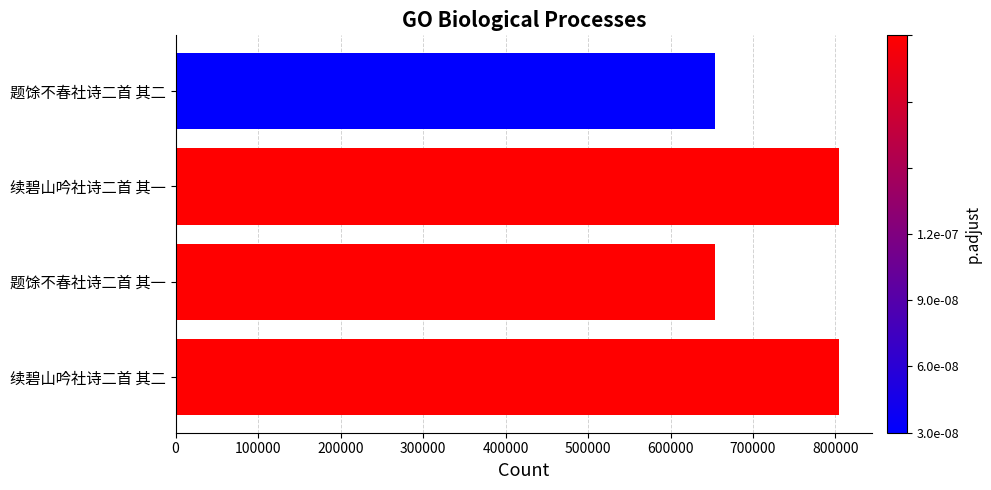

How many bars are there in total?

4